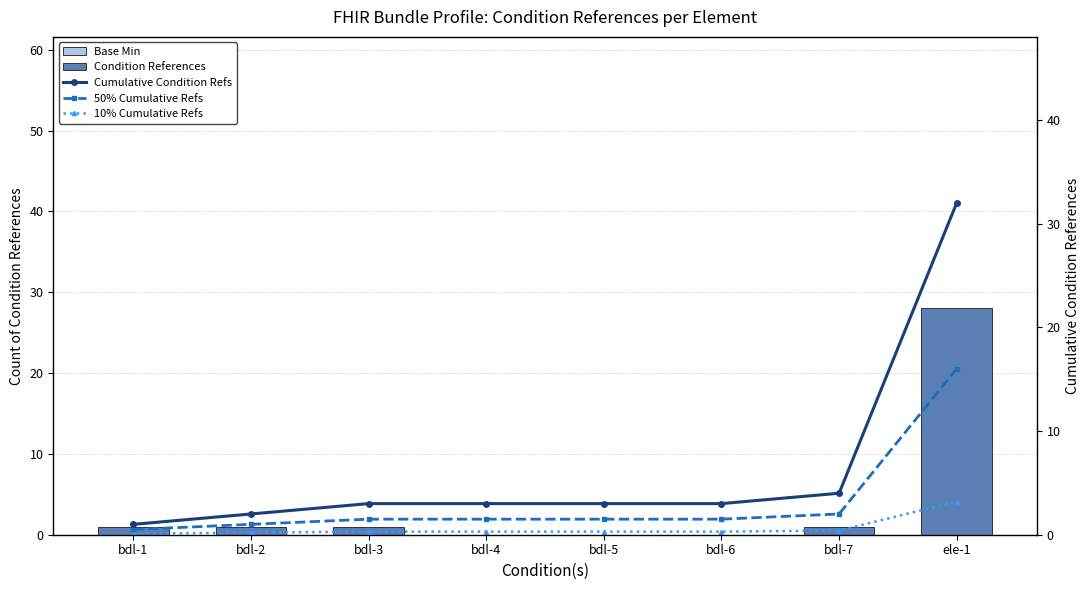

What are all the series names shown in the legend?

Base Min, Condition References, Cumulative Condition Refs, 50% Cumulative Refs, 10% Cumulative Refs